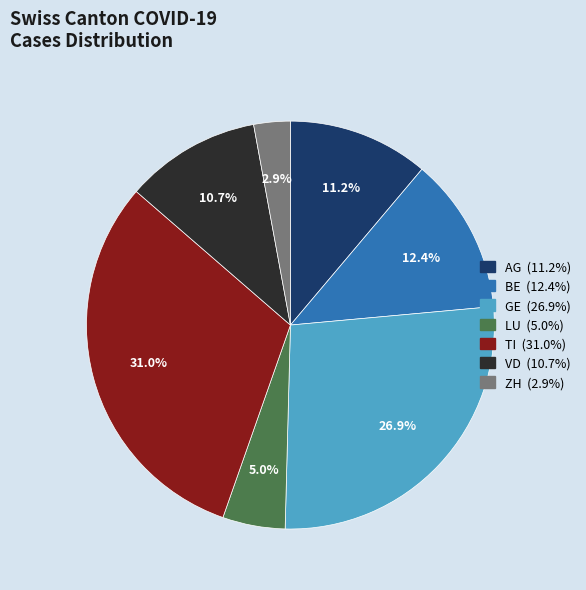

How many segments does this pie chart have?

7